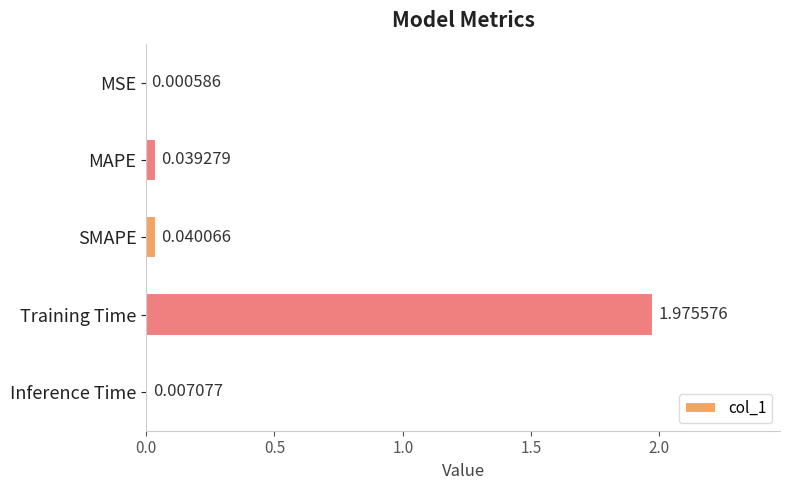

Which category has the highest value across all series?

Training Time